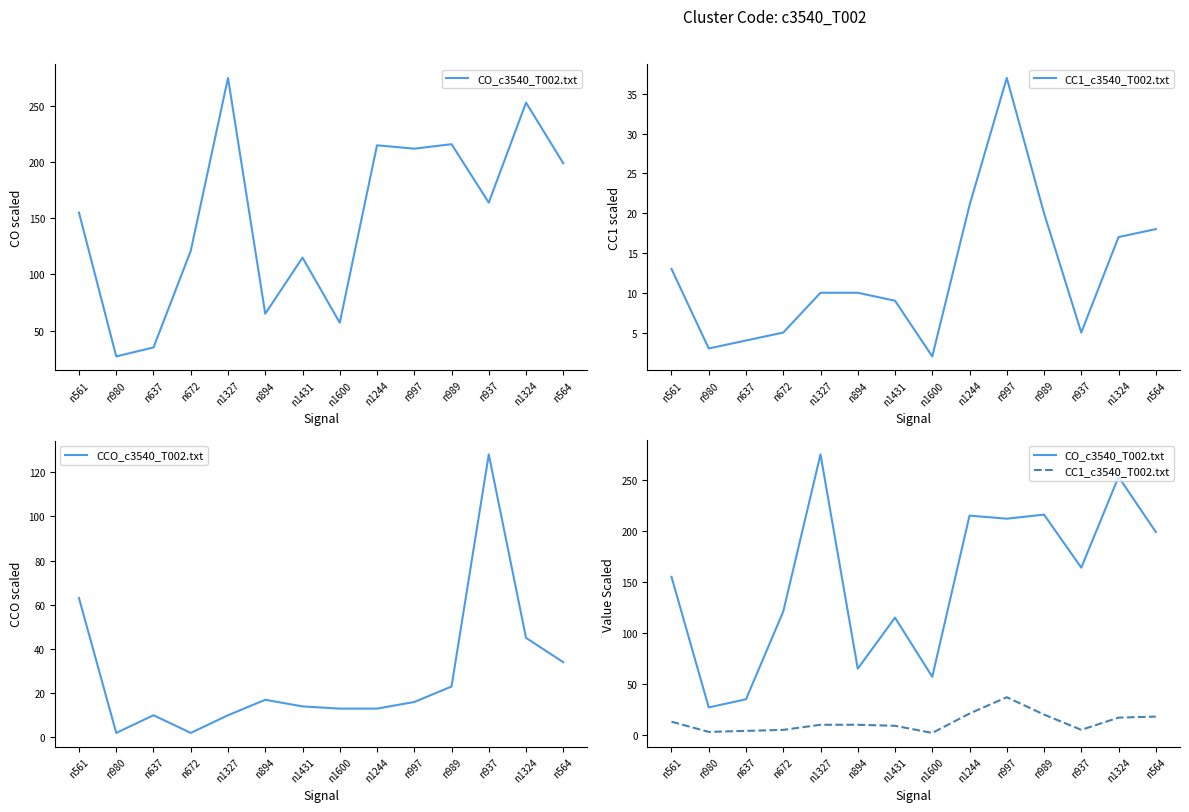

Where is the first local maximum for CC1_c3540_T002.txt?

n997